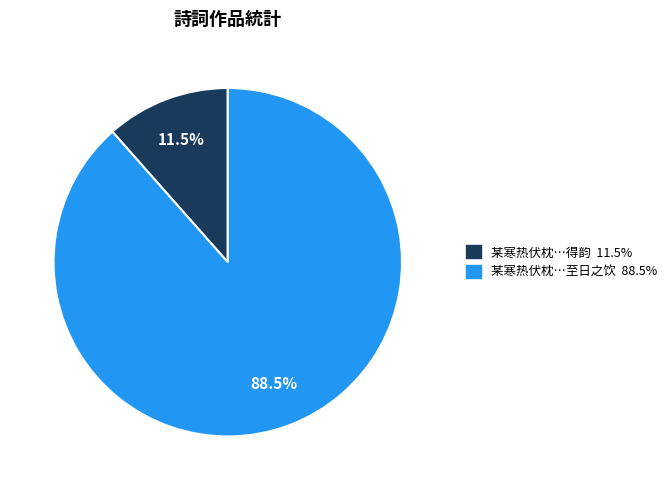

Count the number of slices in the pie.

2